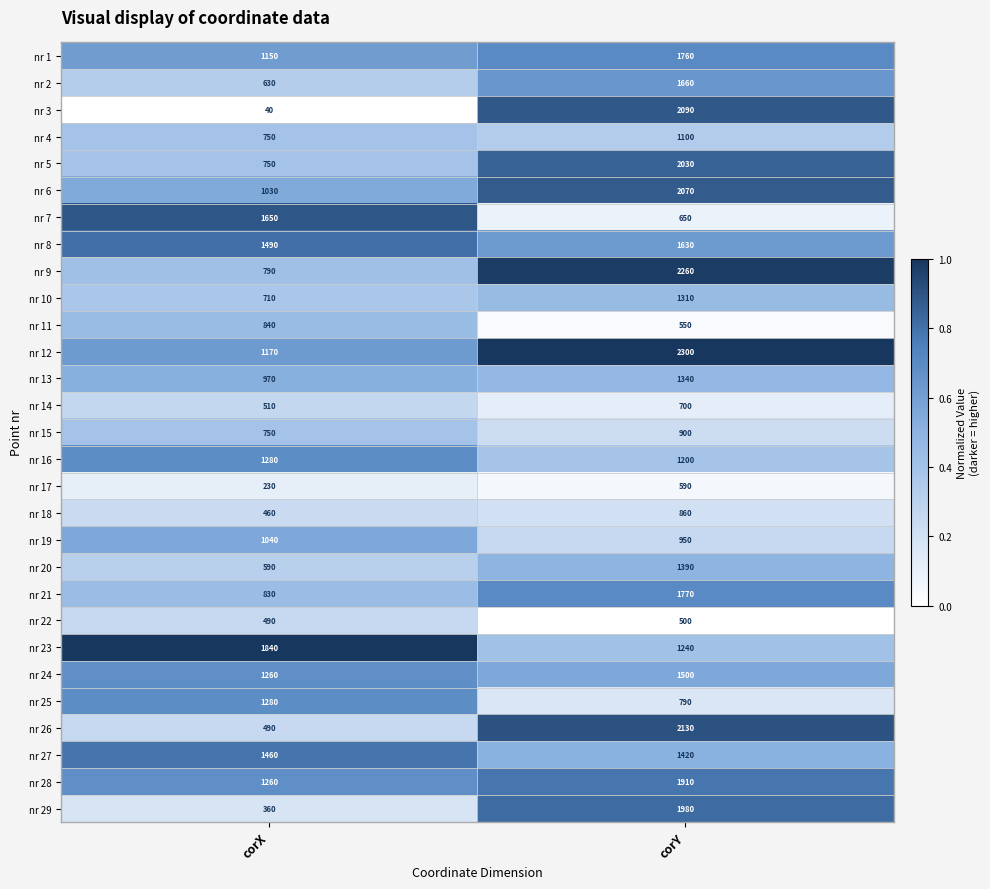

Where is nr 3 nearest to the value 1065?

corX